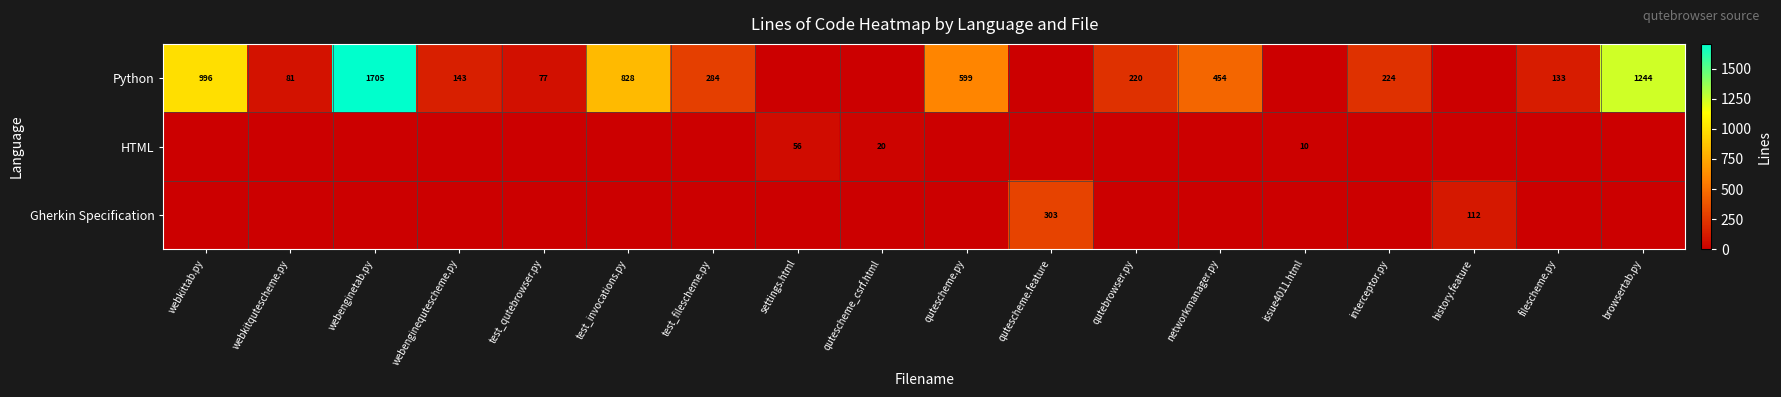

Is it true that Python equals 224 at interceptor.py?

True